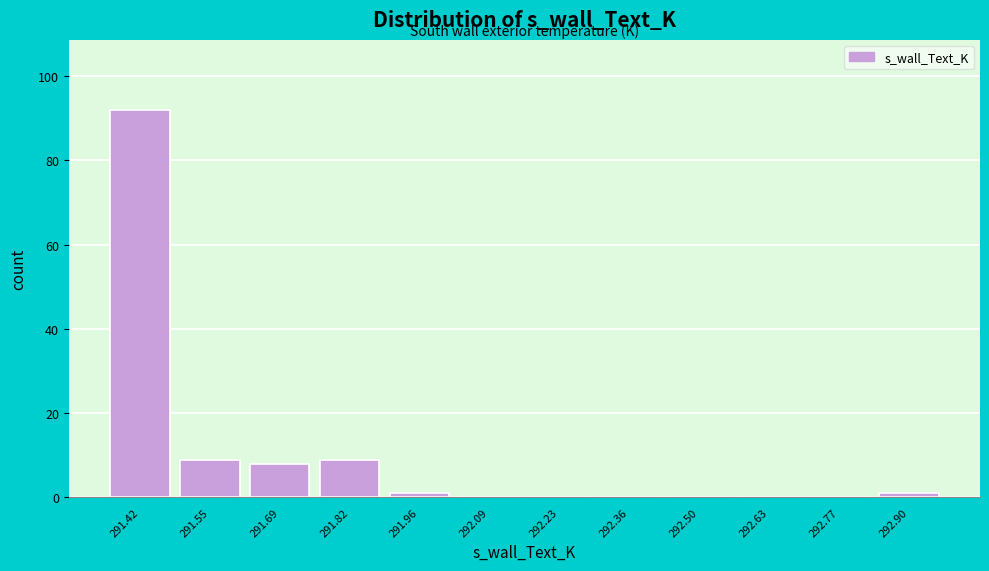

Reading right to left, transcribe all the data shown in this chart.

292.90=1	292.77=0	292.63=0	292.50=0	292.36=0	292.23=0	292.09=0	291.96=1	291.82=9	291.69=8	291.55=9	291.42=92